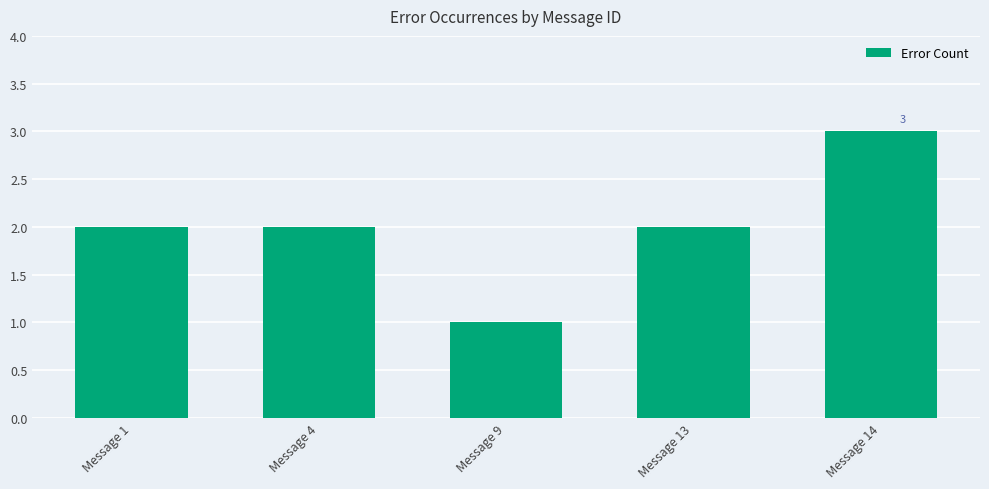

What is the maximum value shown in the chart?

3